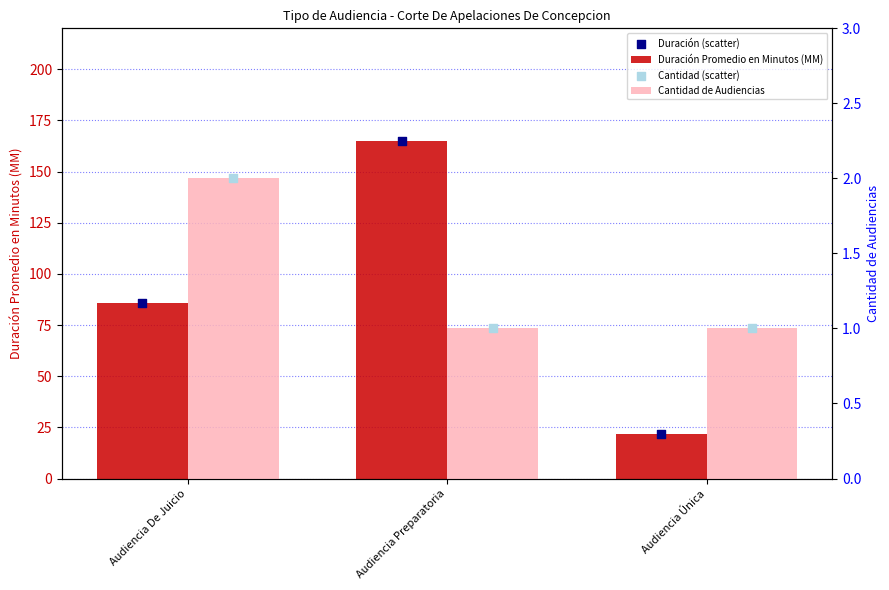

Which series reaches the maximum Y coordinate?

Duración Promedio en Minutos (MM)